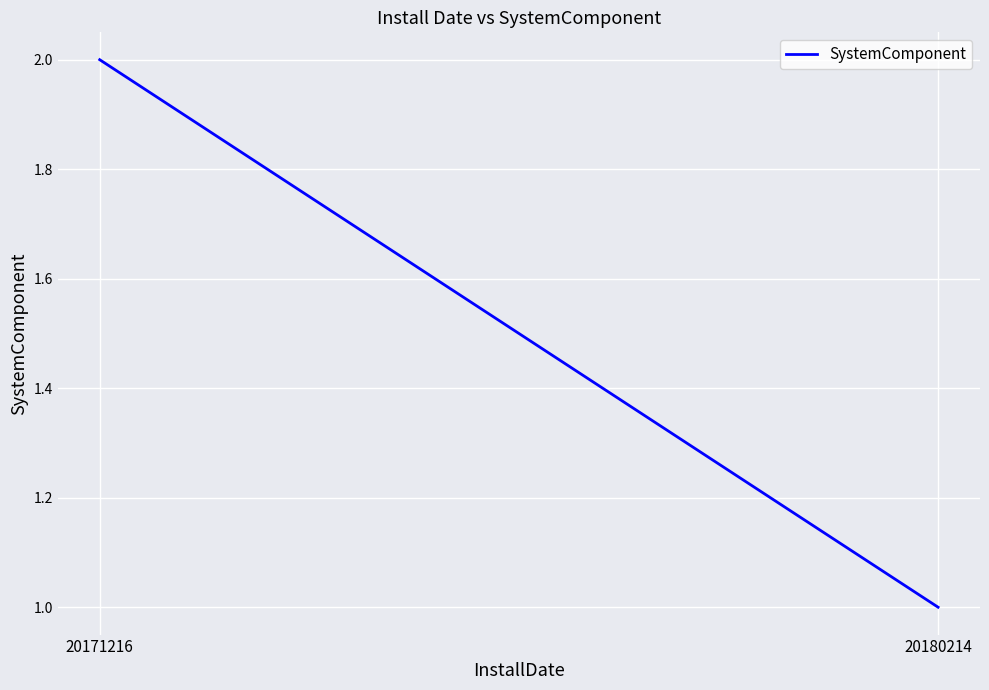

How many data points does each series have?

2